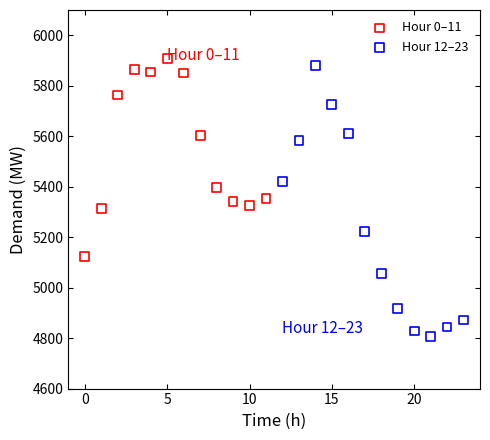

Which series has the largest Y range (max minus min)?

Hour 12–23